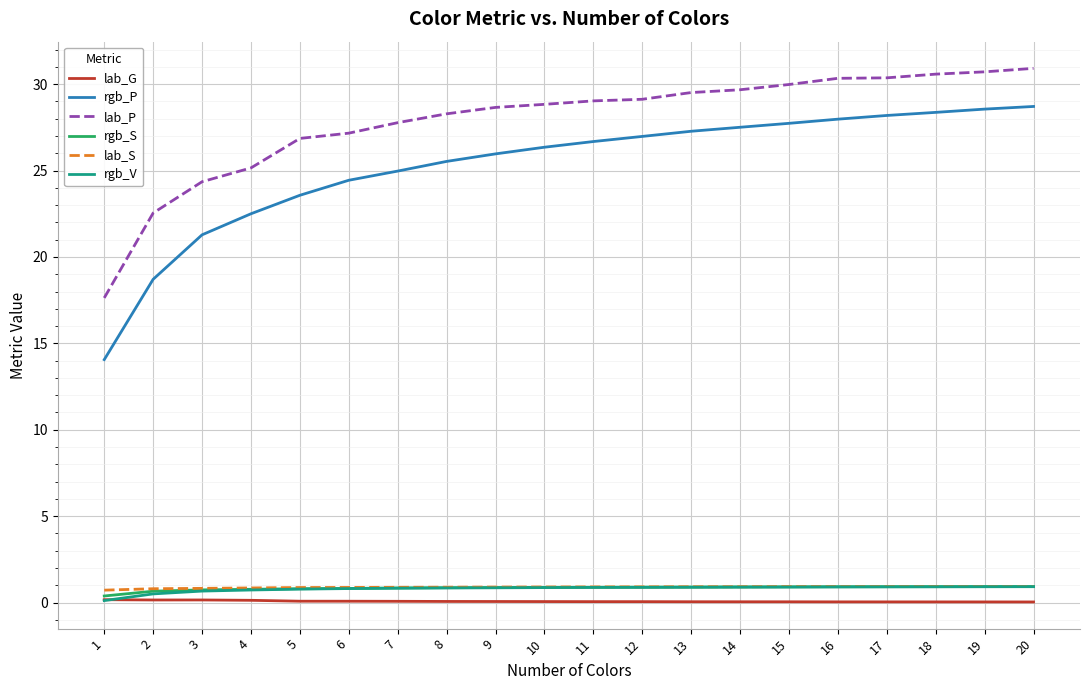

Which series has the widest spread of values?

rgb_P